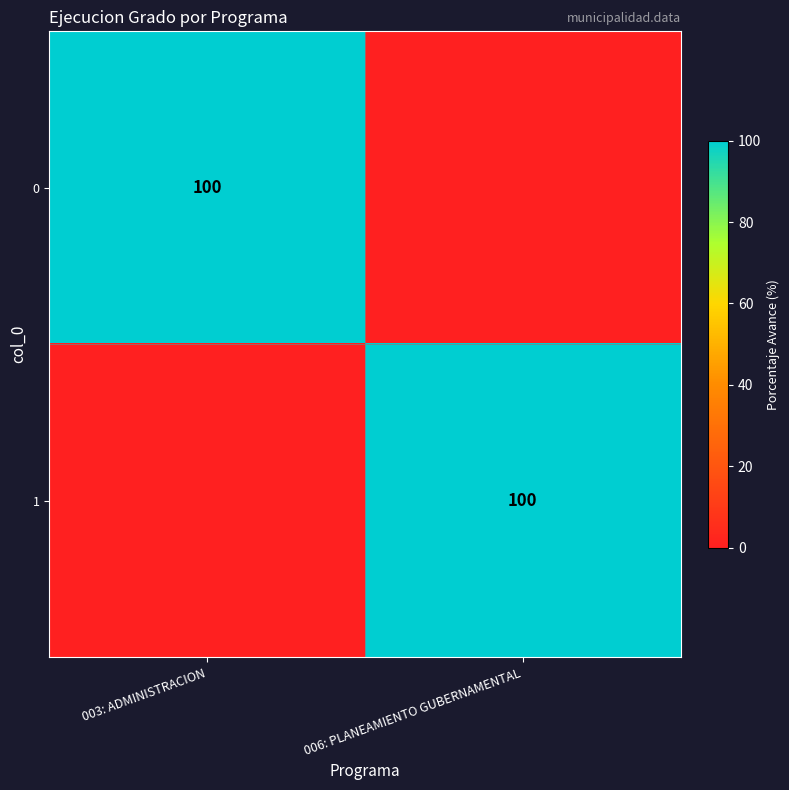

Is it true that 1 equals 51 at 006: PLANEAMIENTO GUBERNAMENTAL?

False